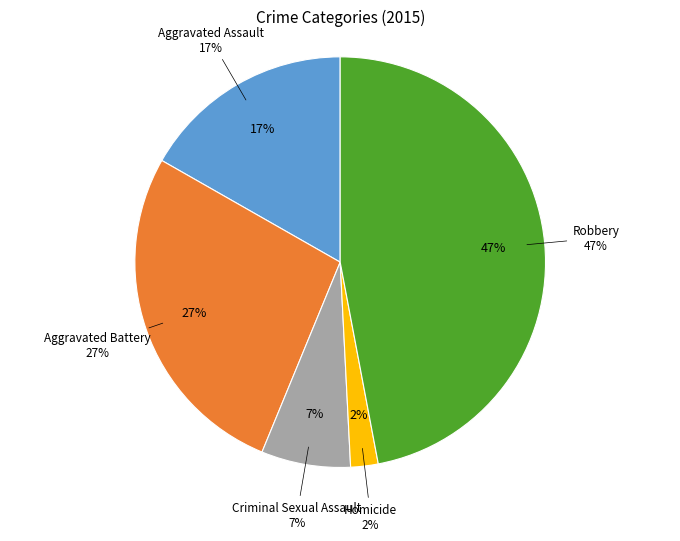

What is the smallest slice in the pie chart?

Homicide